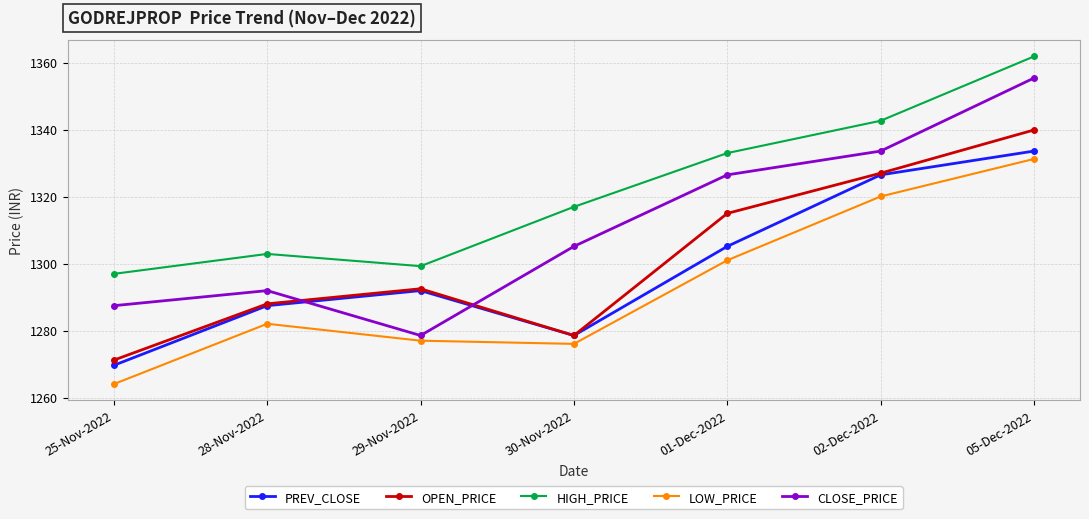

How many interior local valleys does the HIGH_PRICE series have?

1